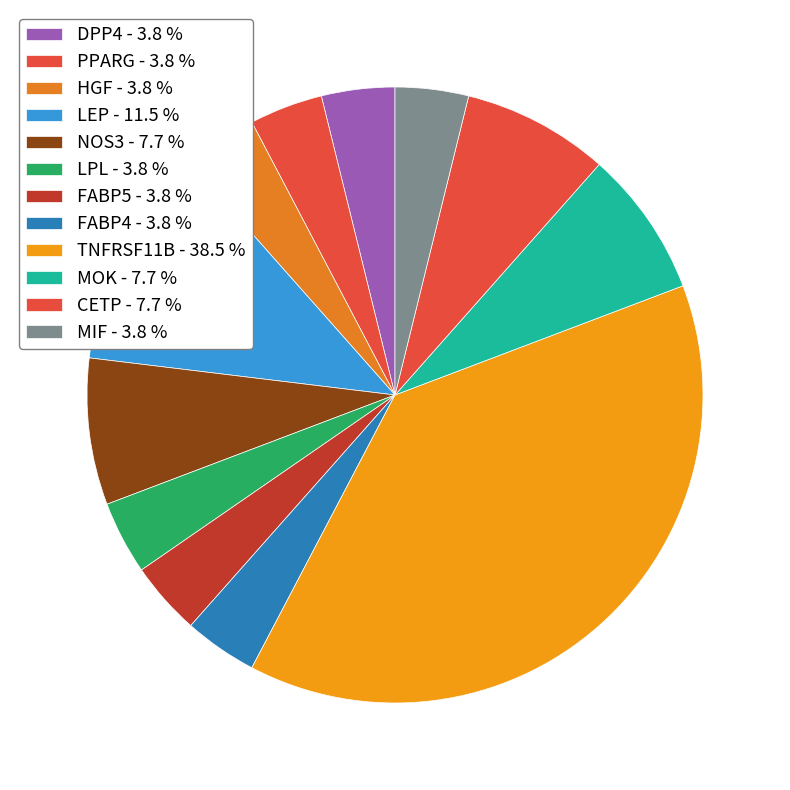

How many slices are in this pie chart?

12